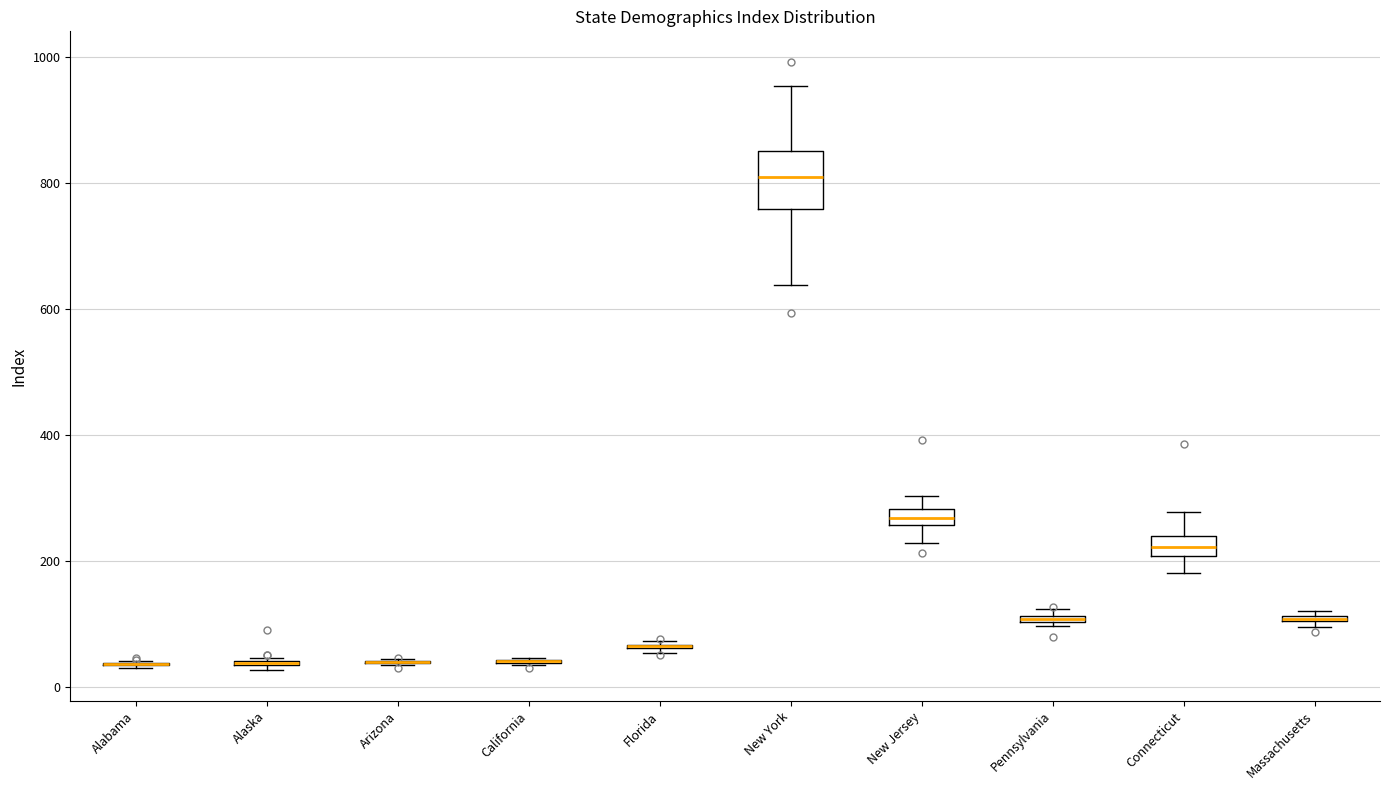

Comparing the boxes themselves (not the whiskers), which one is the tallest?

New York